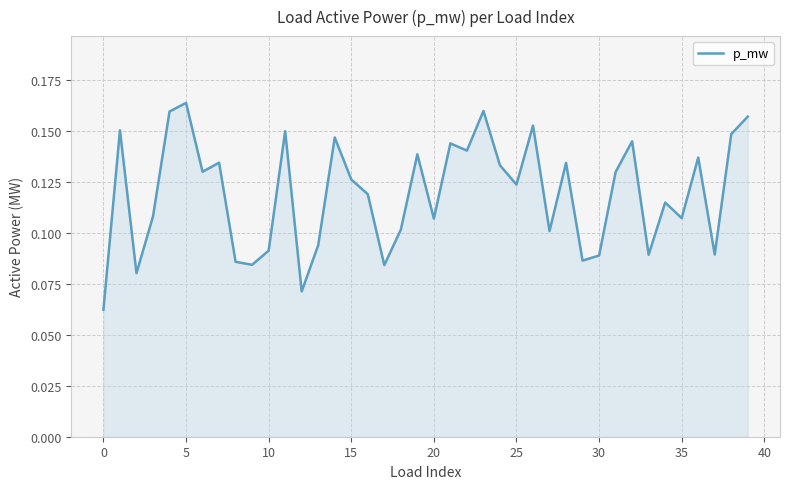

Does the chart display data point markers on the line(s)?

No